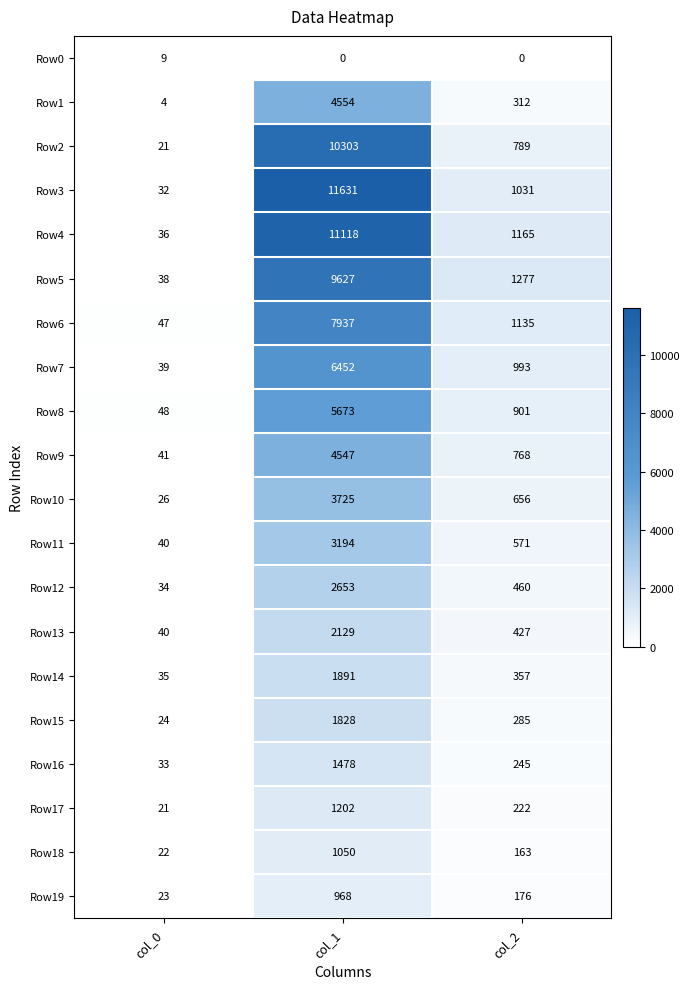

Count the Row14 values in the range 35 to 1891.

3